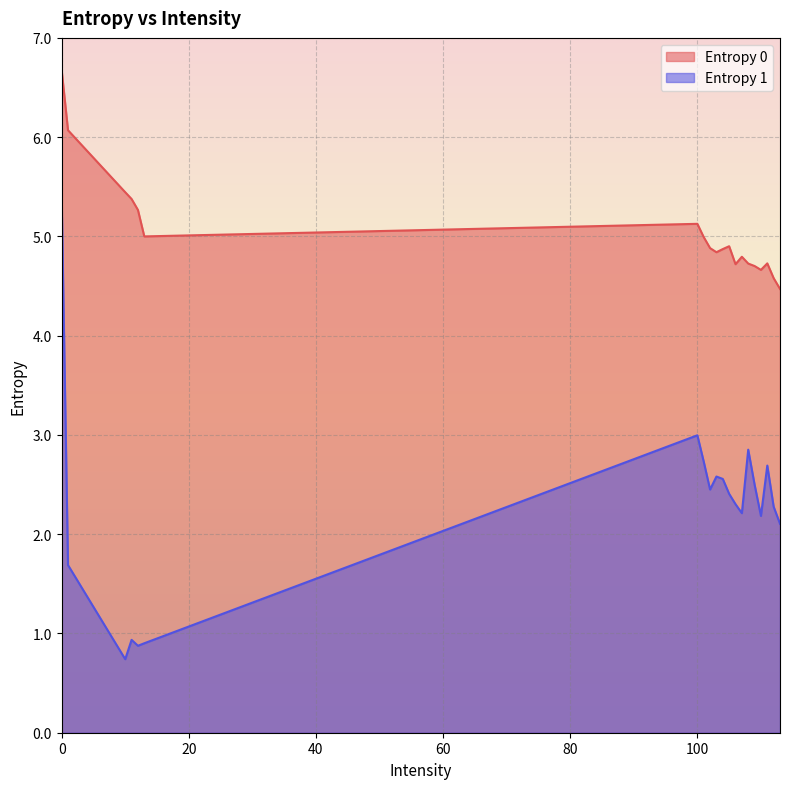

At which category does Entropy 0 reach its first local peak?

100